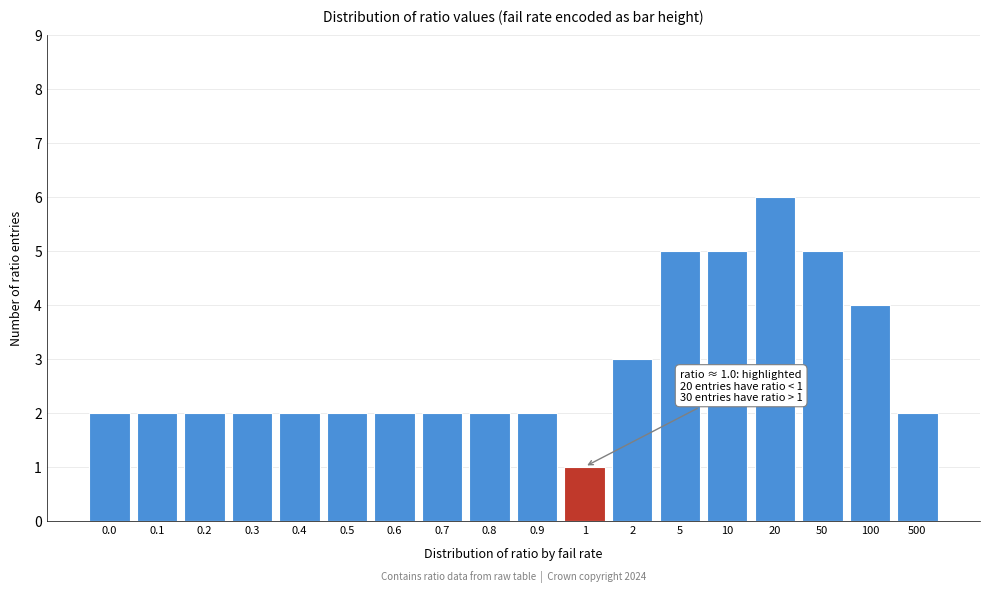

Reading left to right, extract all data points from this chart.

0.0=2	0.1=2	0.2=2	0.3=2	0.4=2	0.5=2	0.6=2	0.7=2	0.8=2	0.9=2	1=1	2=3	5=5	10=5	20=6	50=5	100=4	500=2